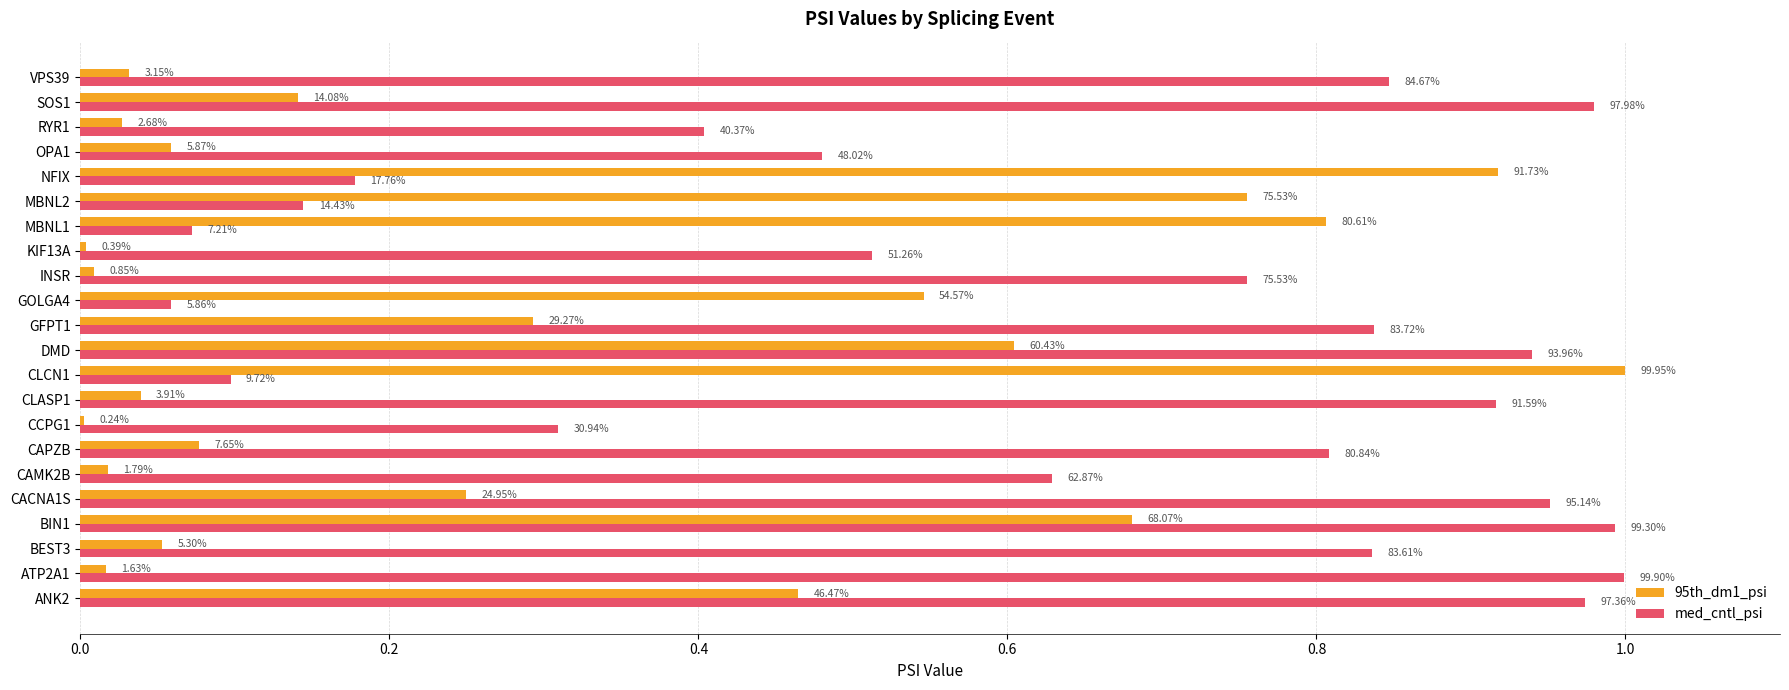

What is the maximum value shown in the chart?

1.0